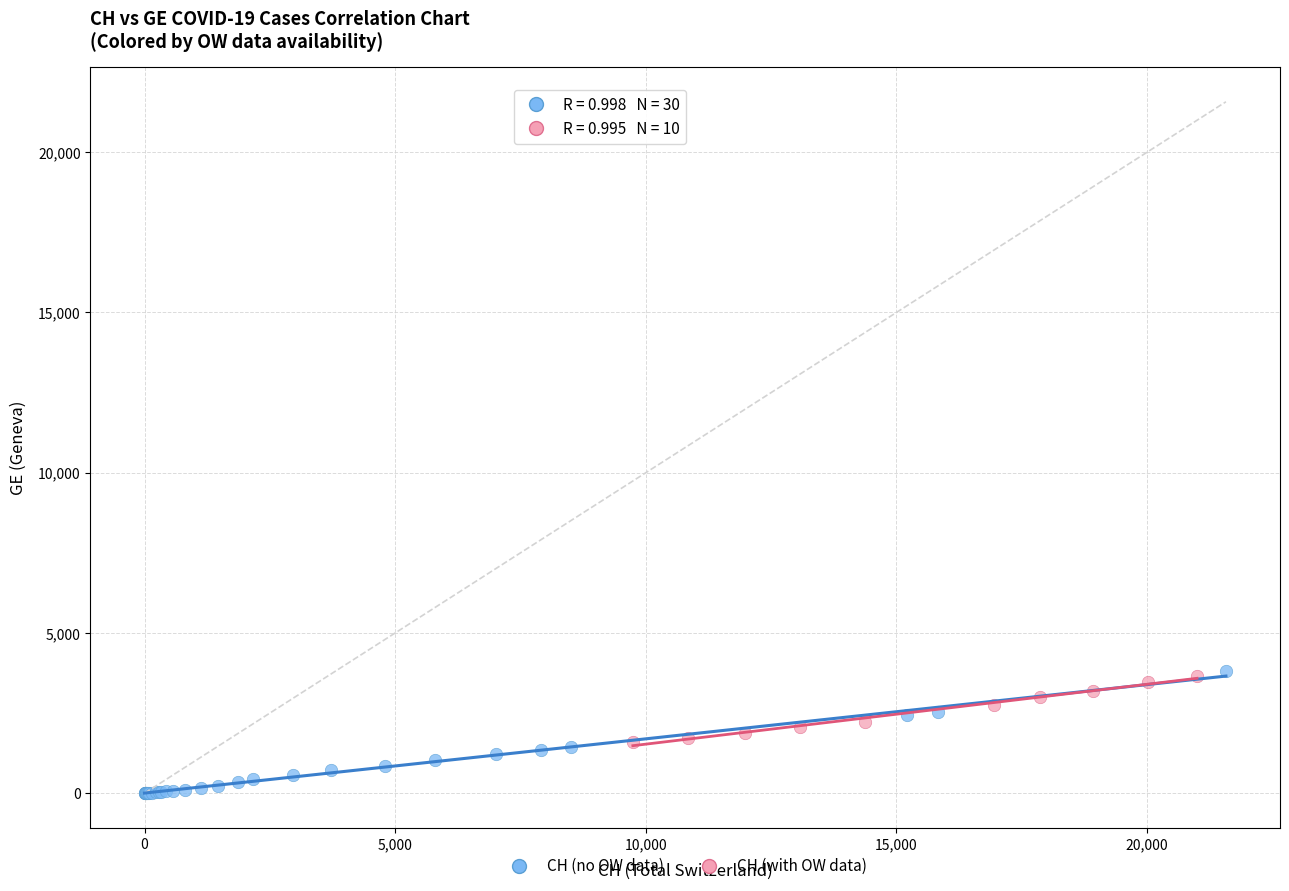

Which series contains the lowest Y value?

CH (no OW data)